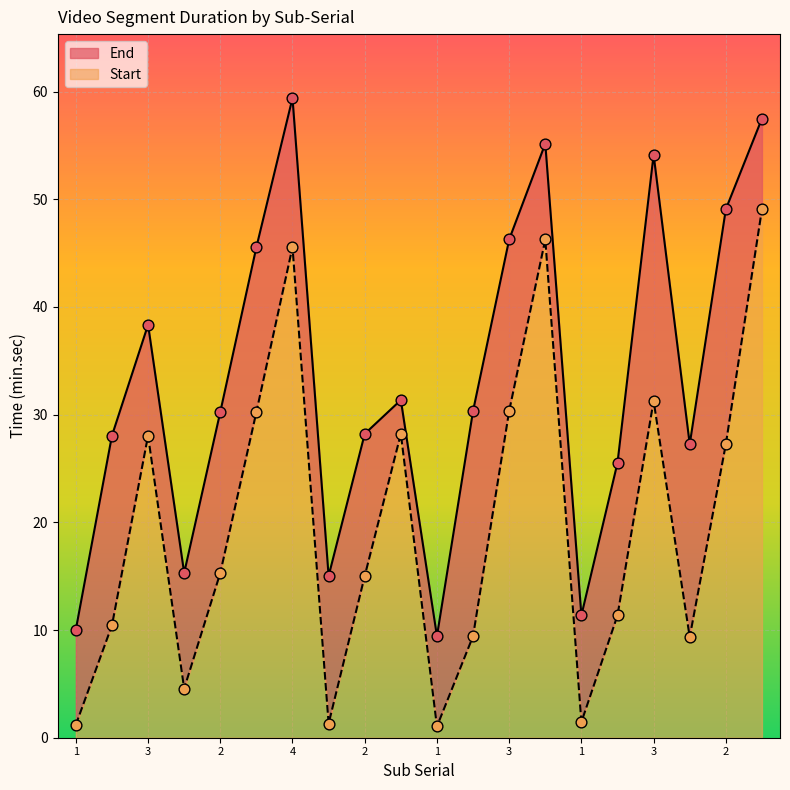

Is the value of Start at 1 greater than the value of End at 2?

No